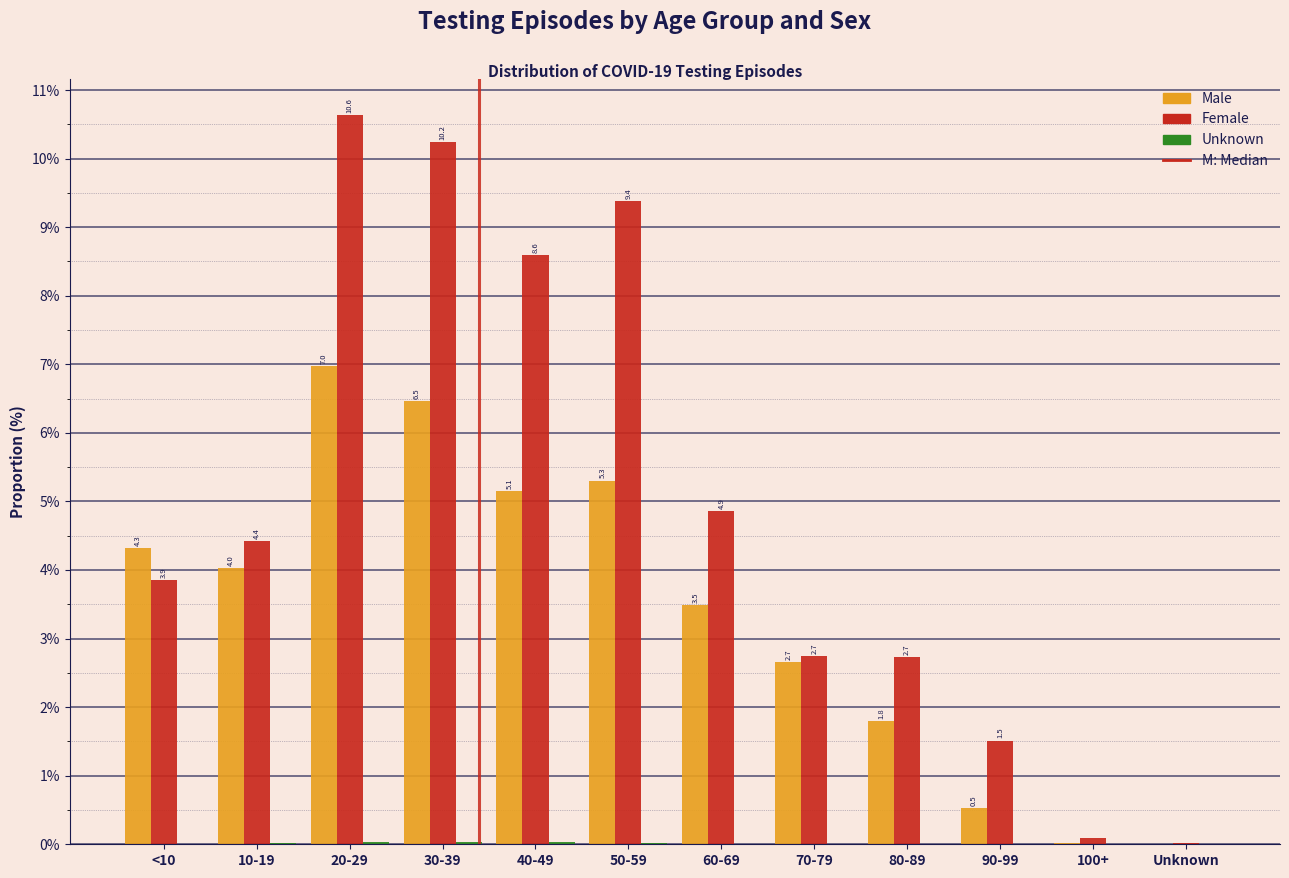

The Male series shows 1.8 at 80-89. True or false?

True